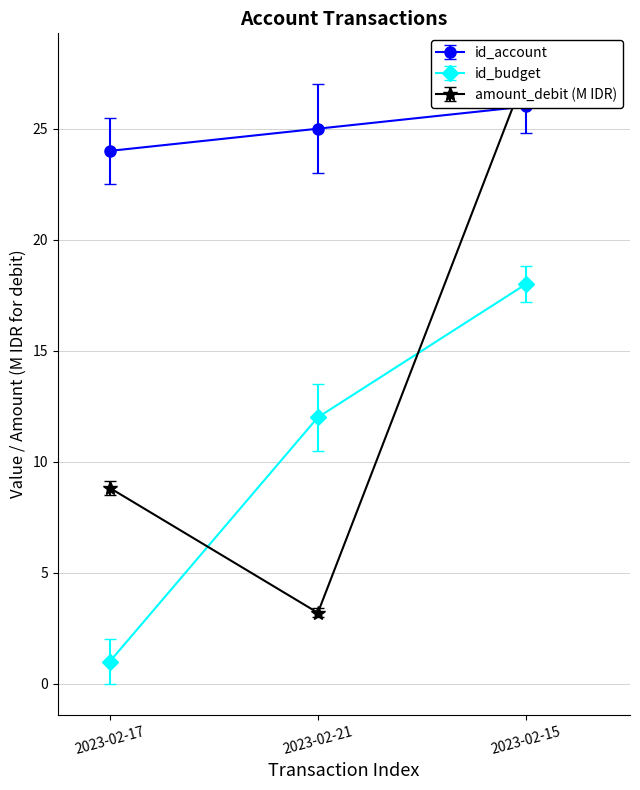

What is the difference between the maximum and minimum values in the amount_debit series?

24.3